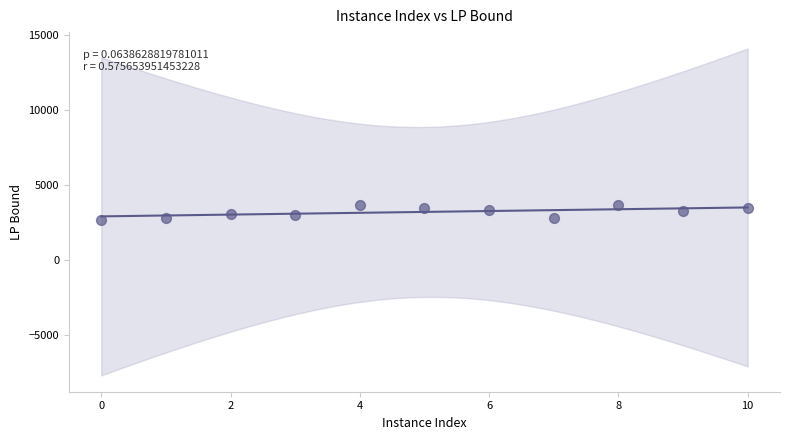

What is the average Y value?

3219.5